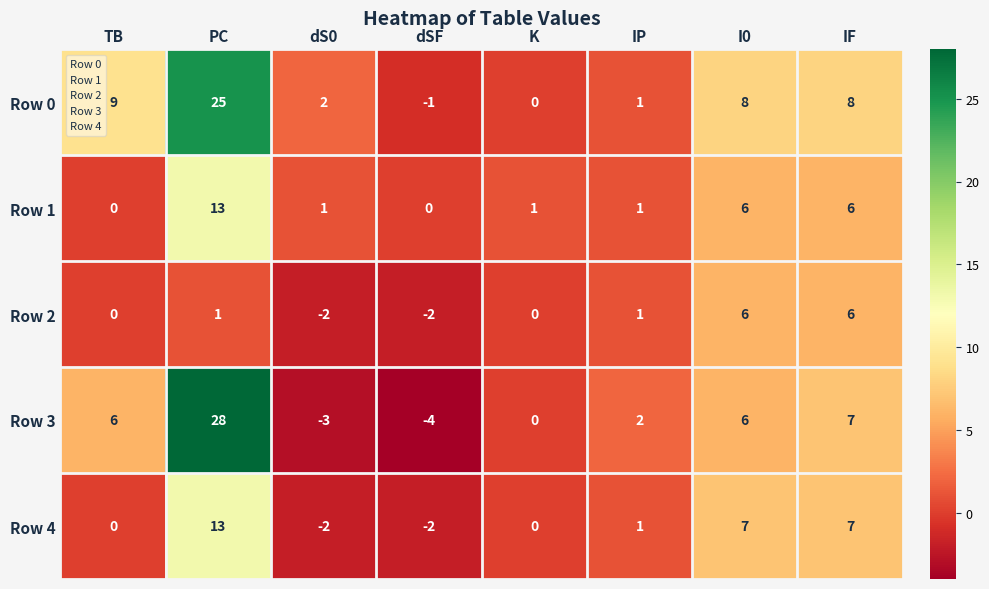

Which series has the largest total across all categories?

Row 0